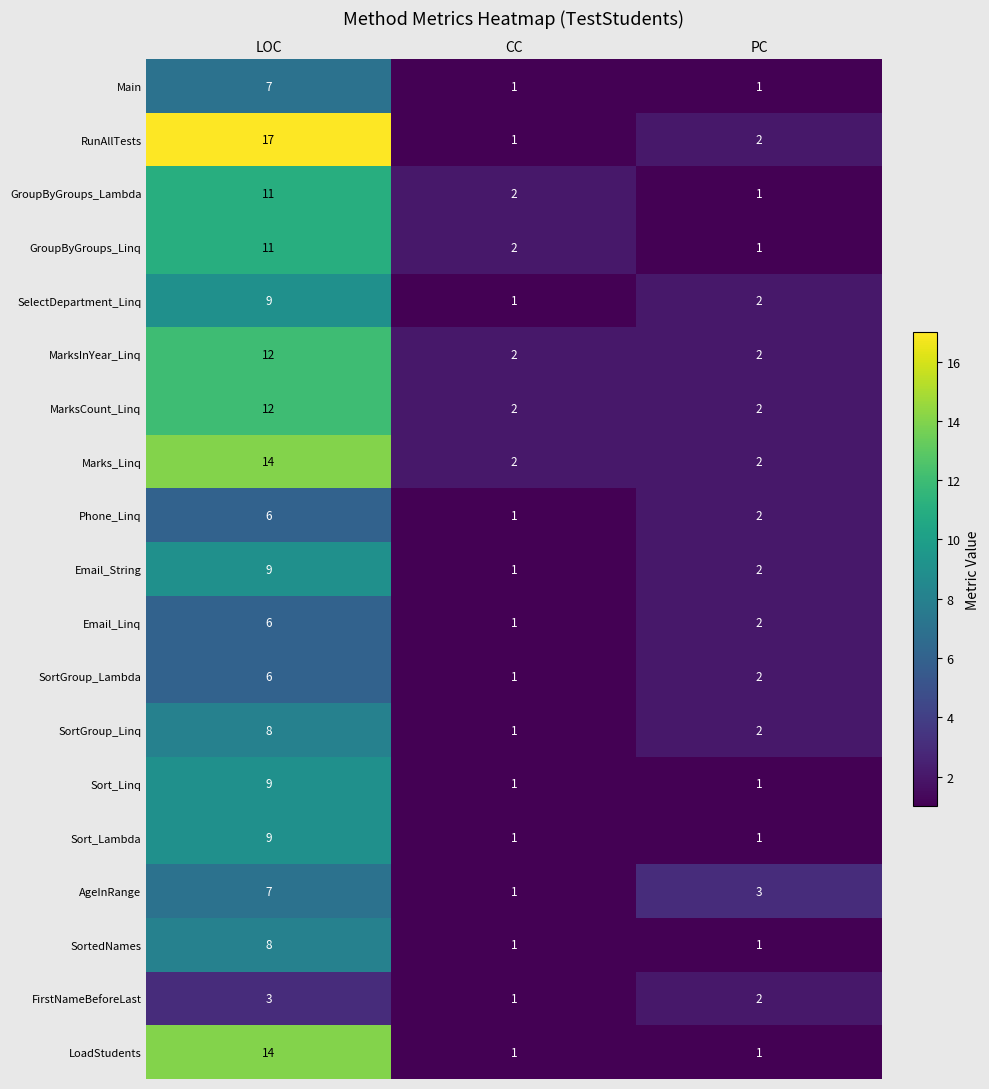

Rank the categories by Email_Linq value from highest to lowest.

LOC, PC, CC